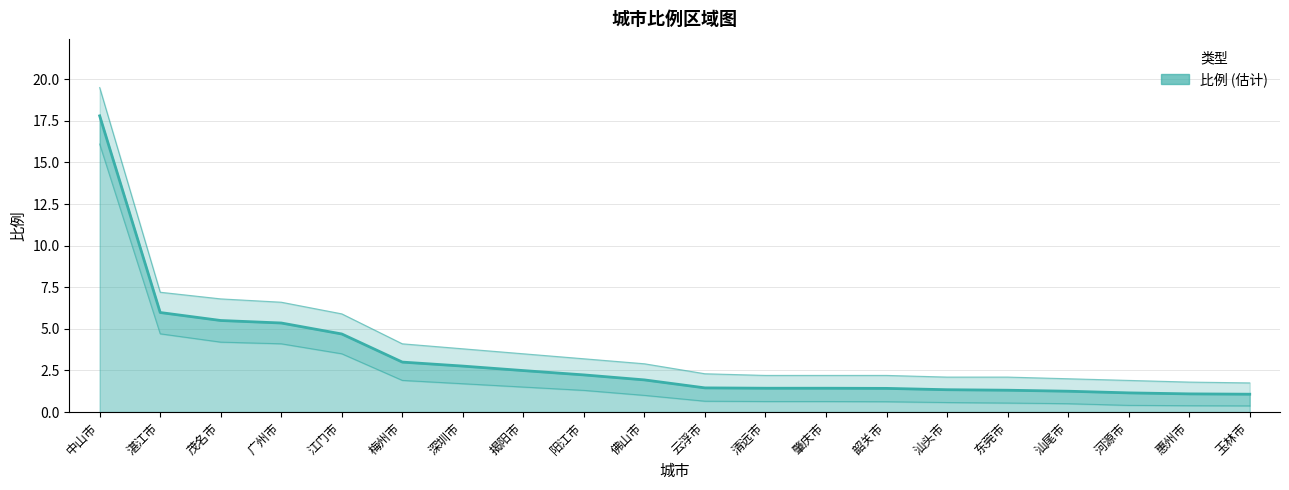

How many lines are shown in the chart?

3